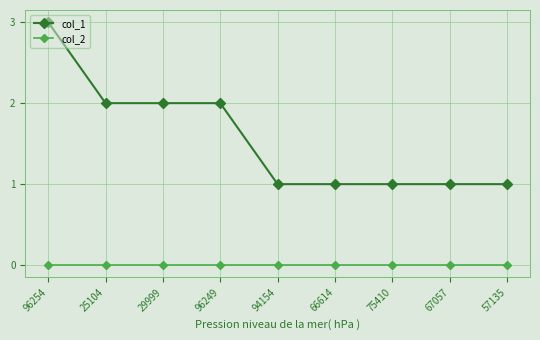

What is the label of the 4th point from the right?

66614